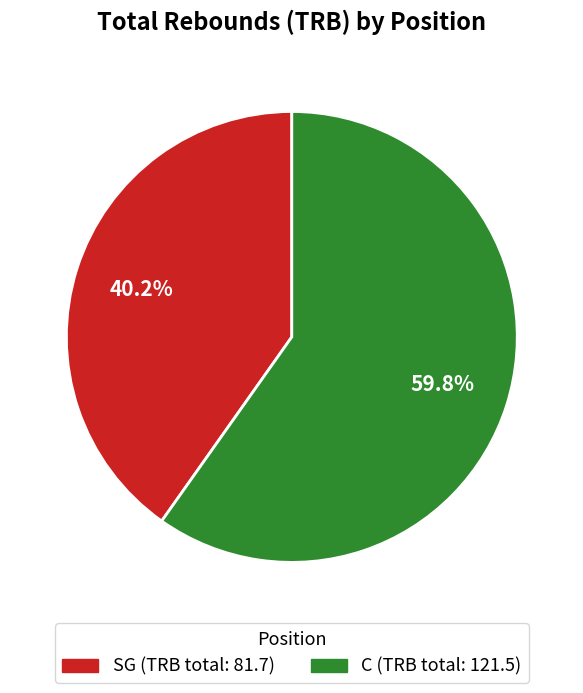

To the nearest percent, what percentage of the pie is SG?

40%